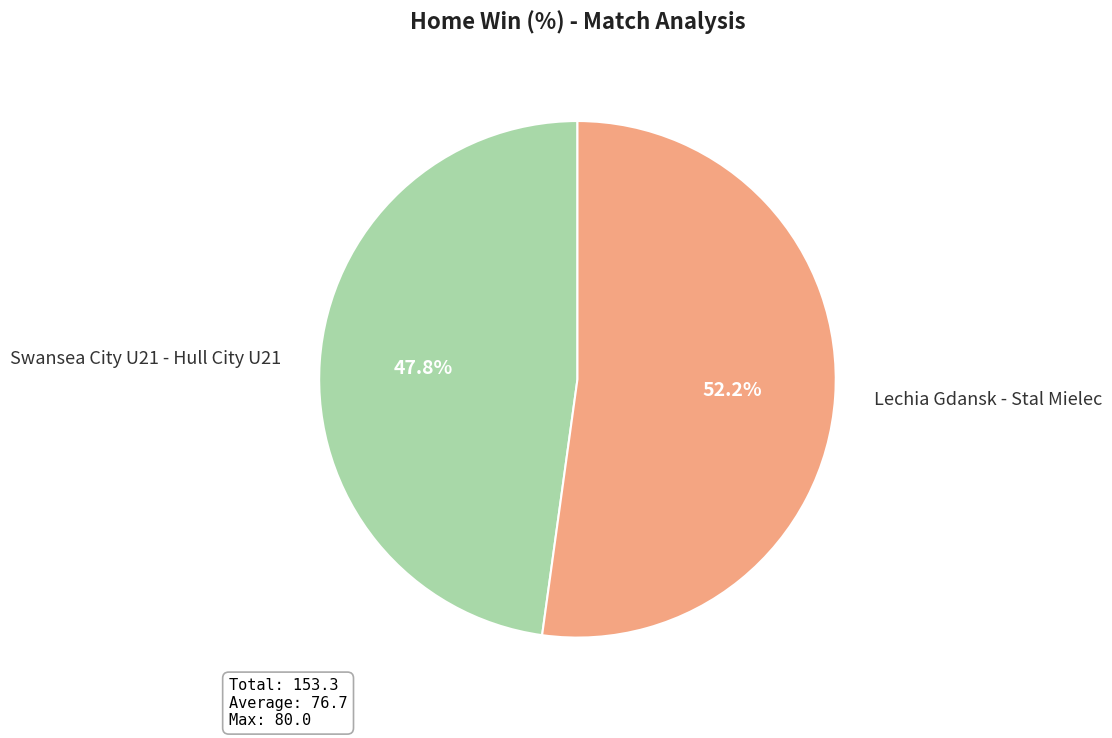

Which slice is the largest?

Lechia Gdansk - Stal Mielec